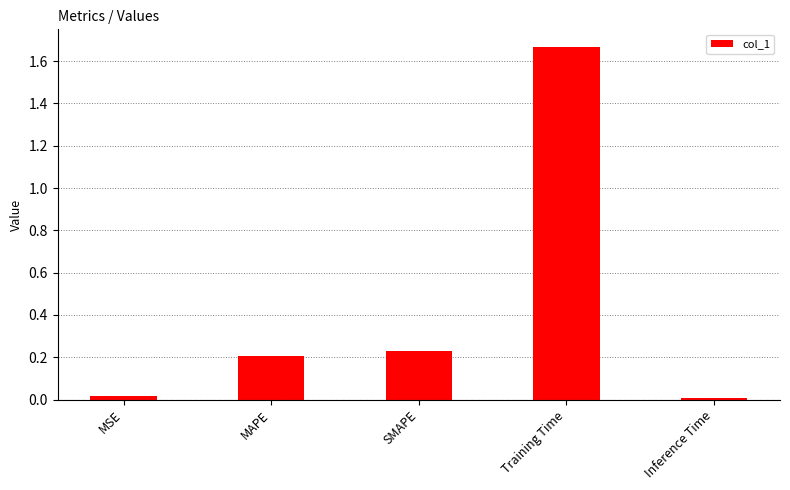

How many categories are shown in the chart?

5